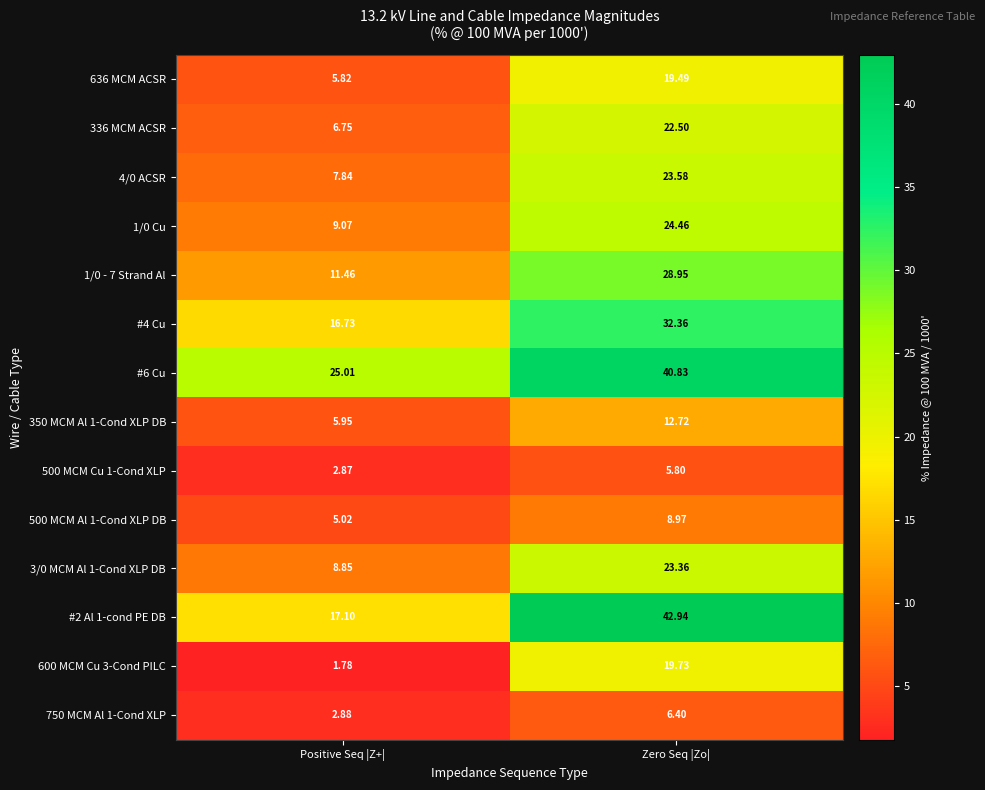

List the labels in order of 3/0 MCM Al 1-Cond XLP DB value, smallest first.

Positive Seq |Z+|, Zero Seq |Zo|